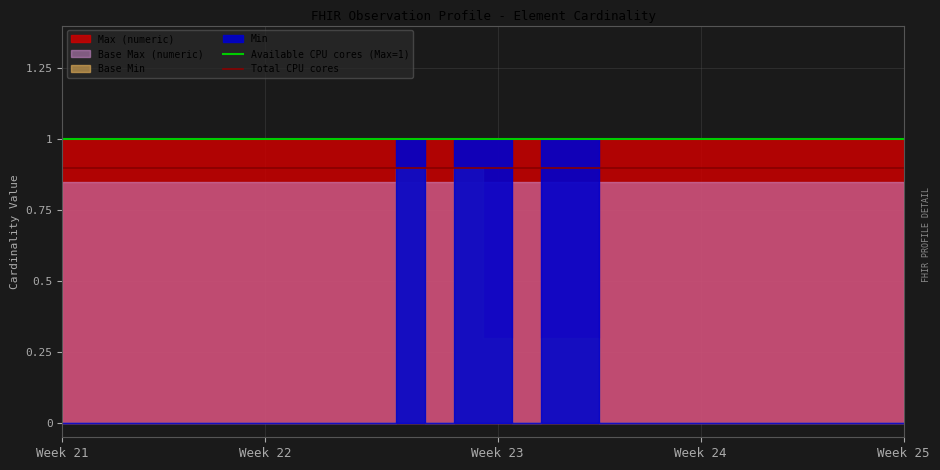

Which series has the largest total across all categories?

Available CPU cores (Max=1)